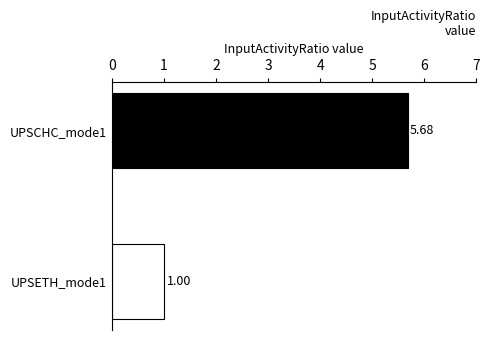

What is the change in value from UPSCHC_mode1 to UPSETH_mode1?

-4.7